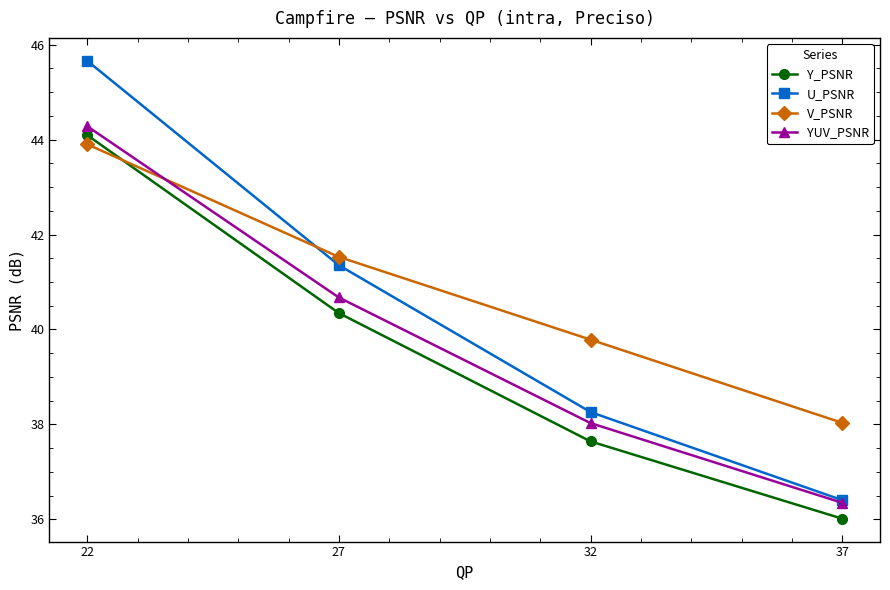

What are all the series names shown in the legend?

Y_PSNR, U_PSNR, V_PSNR, YUV_PSNR